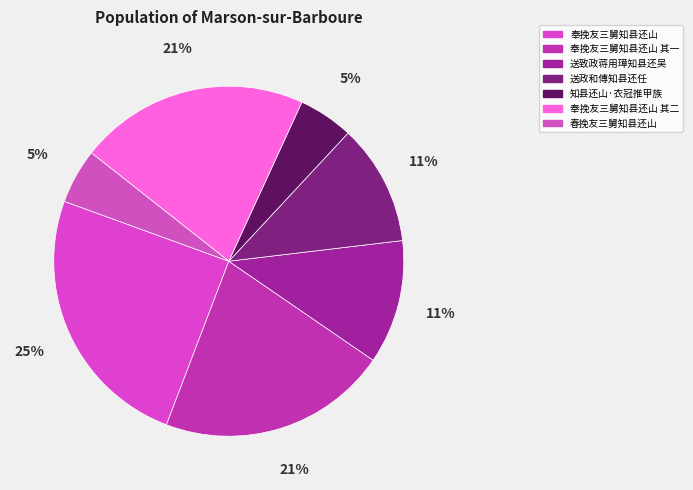

What is the change in value from 送致政蒋用璋知县还吴 to 春挽友三舅知县还山?

-289444